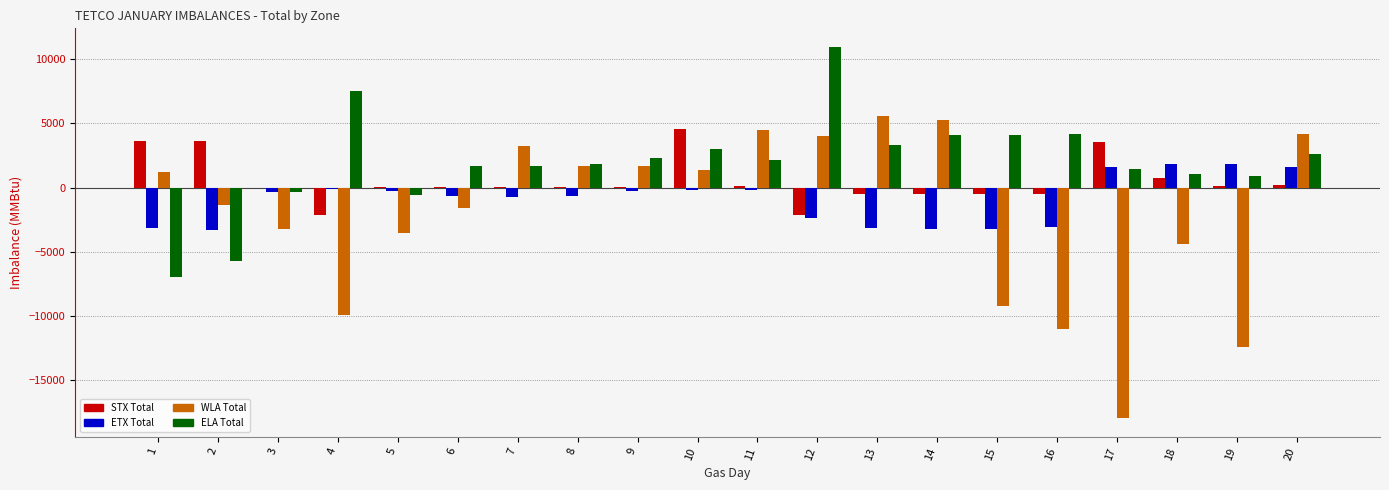

Where does the STX Total series first go above 74?

1